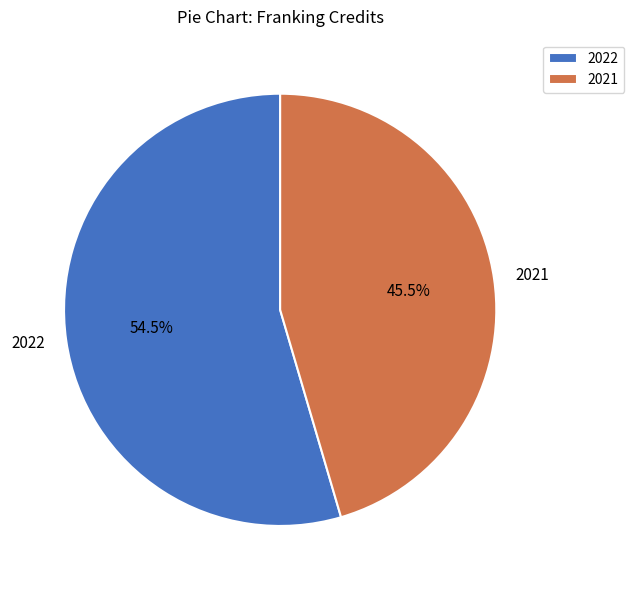

What is the largest slice in the pie chart?

2022